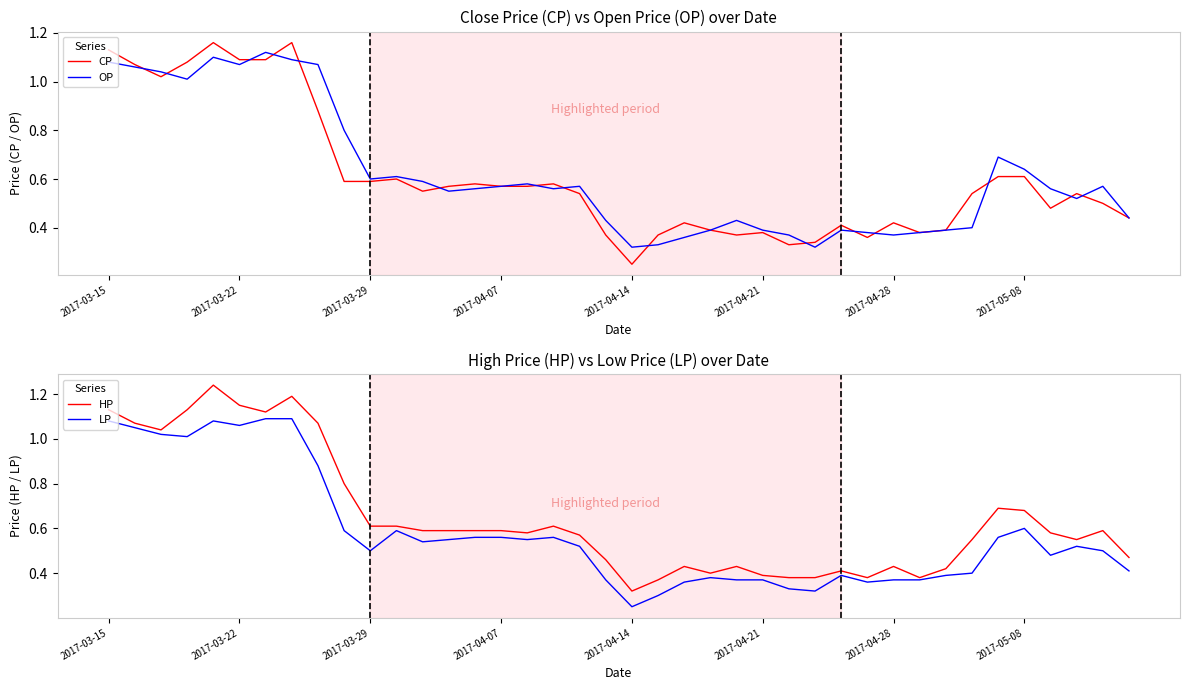

Does the chart have visible grid lines?

No